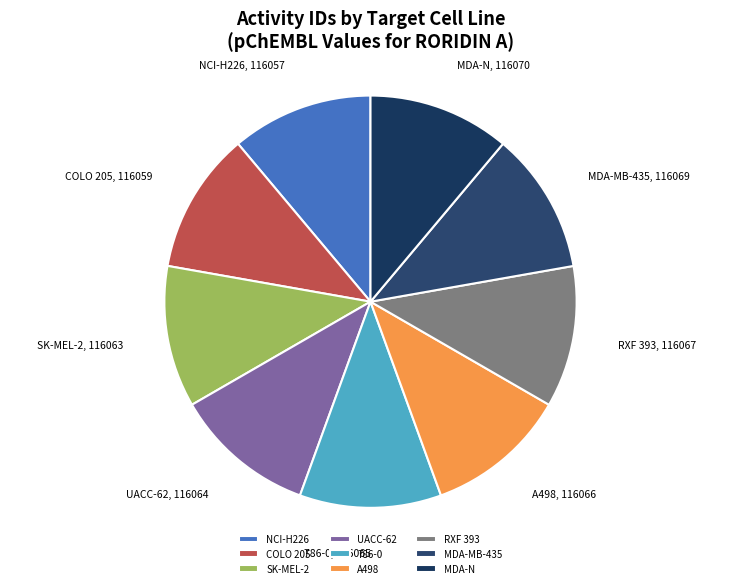

True or false: RXF 393 accounts for 21% of the total.

False